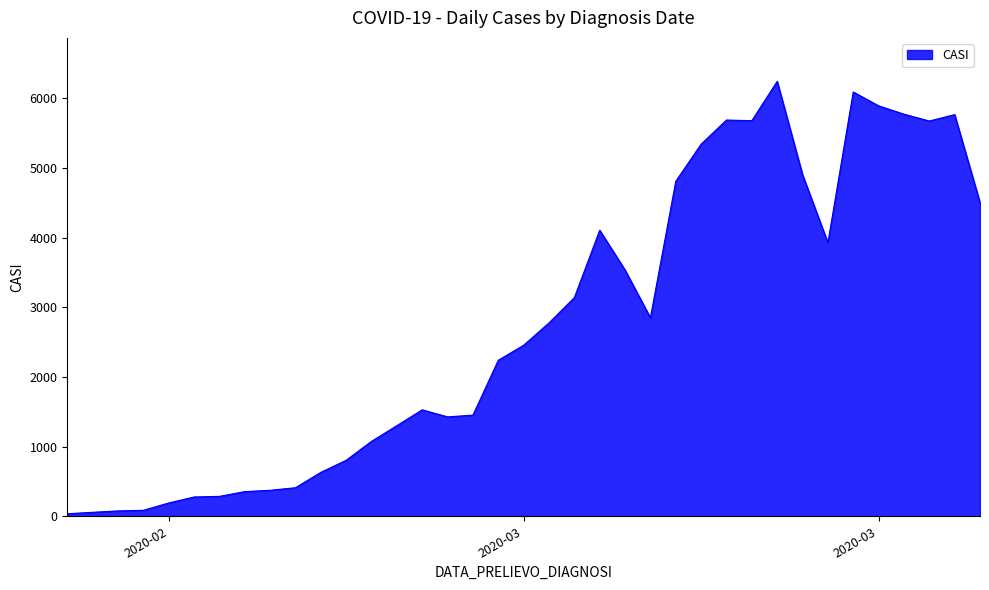

What is the maximum value shown in the chart?

6243